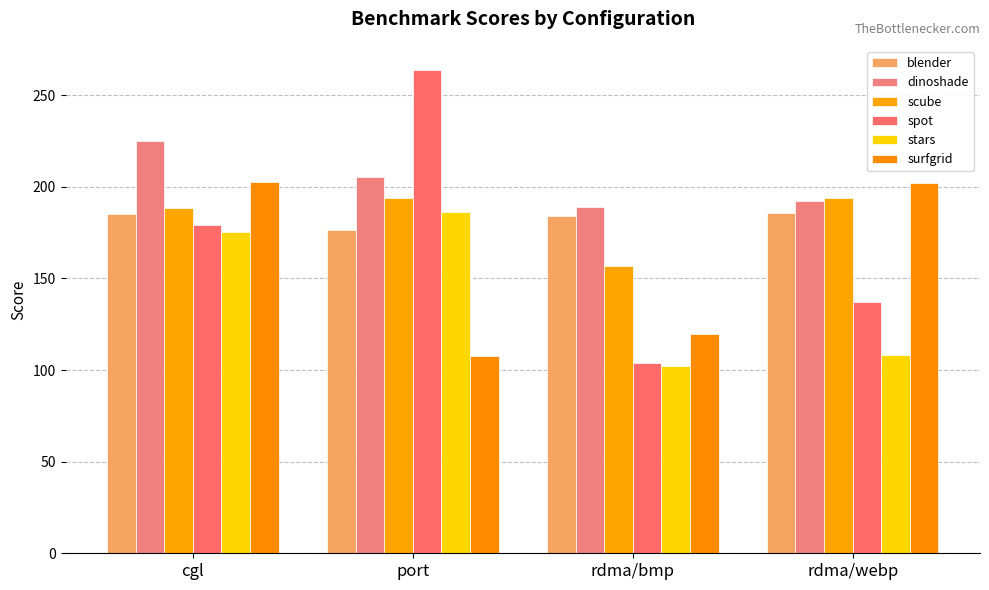

What is the maximum value shown in the chart?

263.7